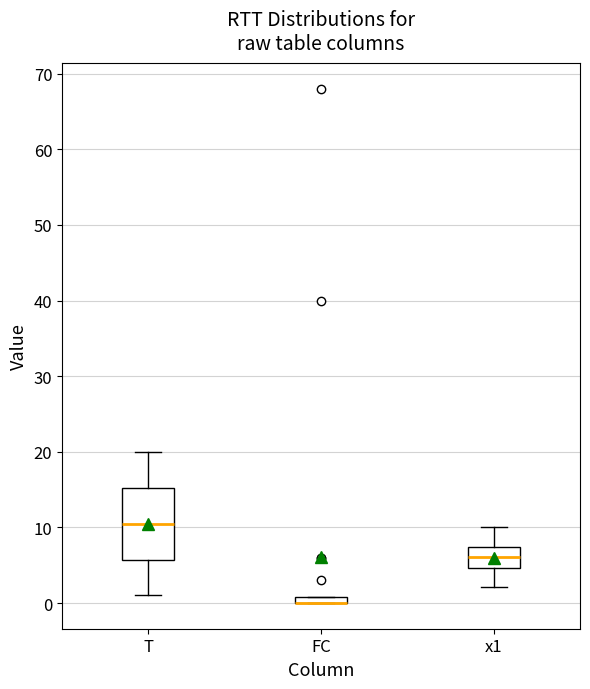

Comparing the boxes themselves (not the whiskers), which one is the tallest?

T